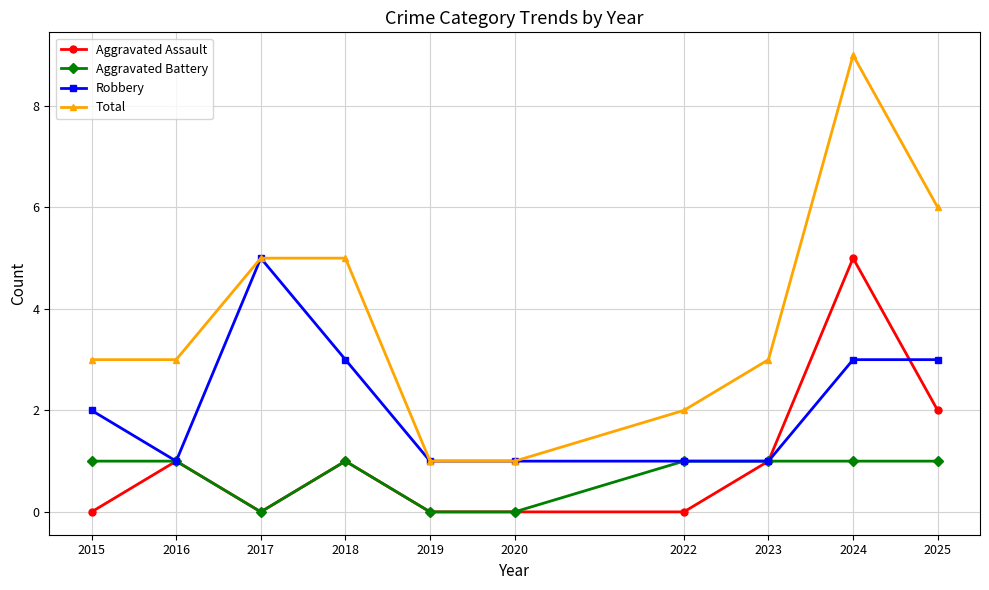

Is this an area chart (filled region under the line)?

No